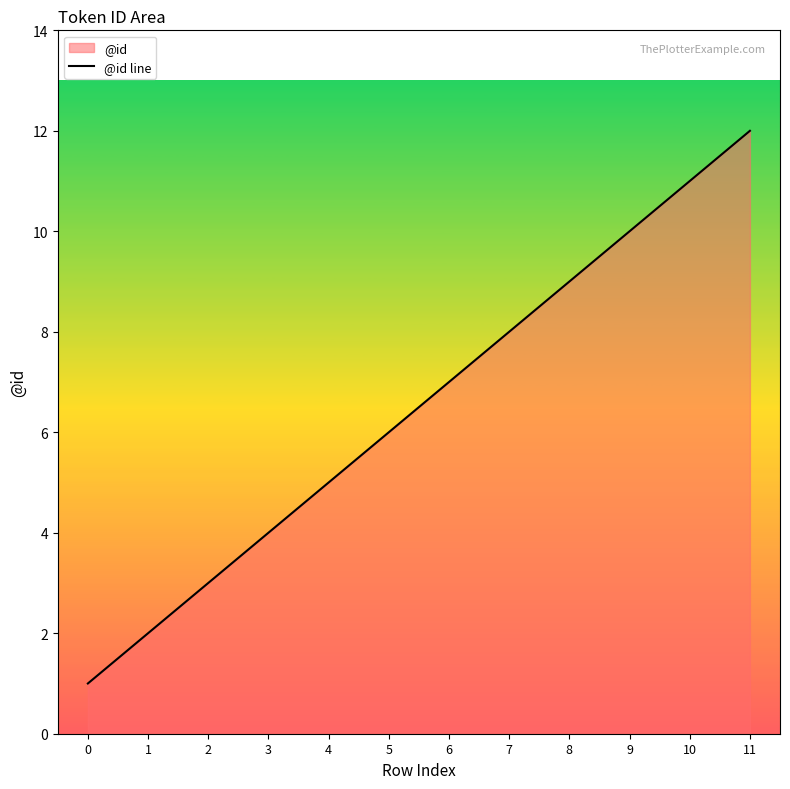

How many categories are shown in the chart?

12